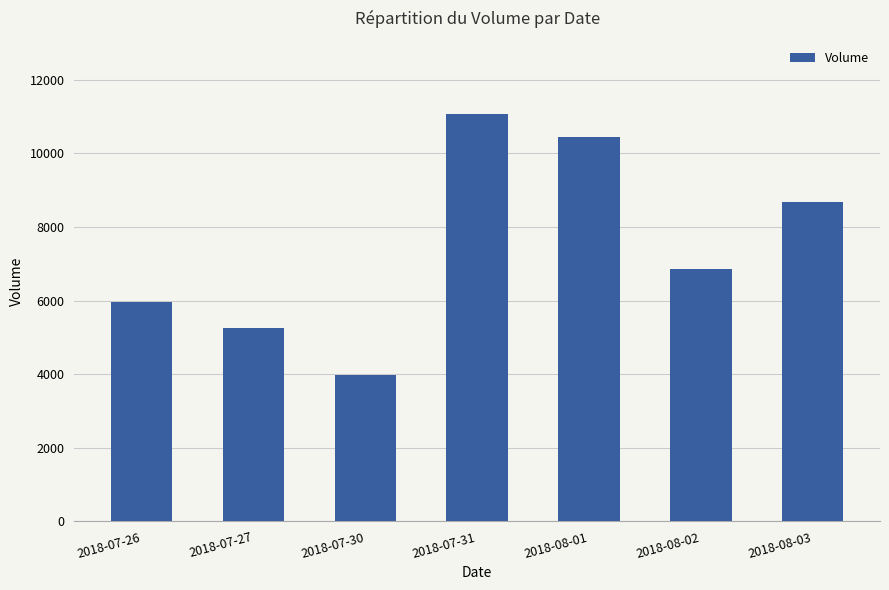

True or false: the data shows 5951 at 2018-07-26.

True